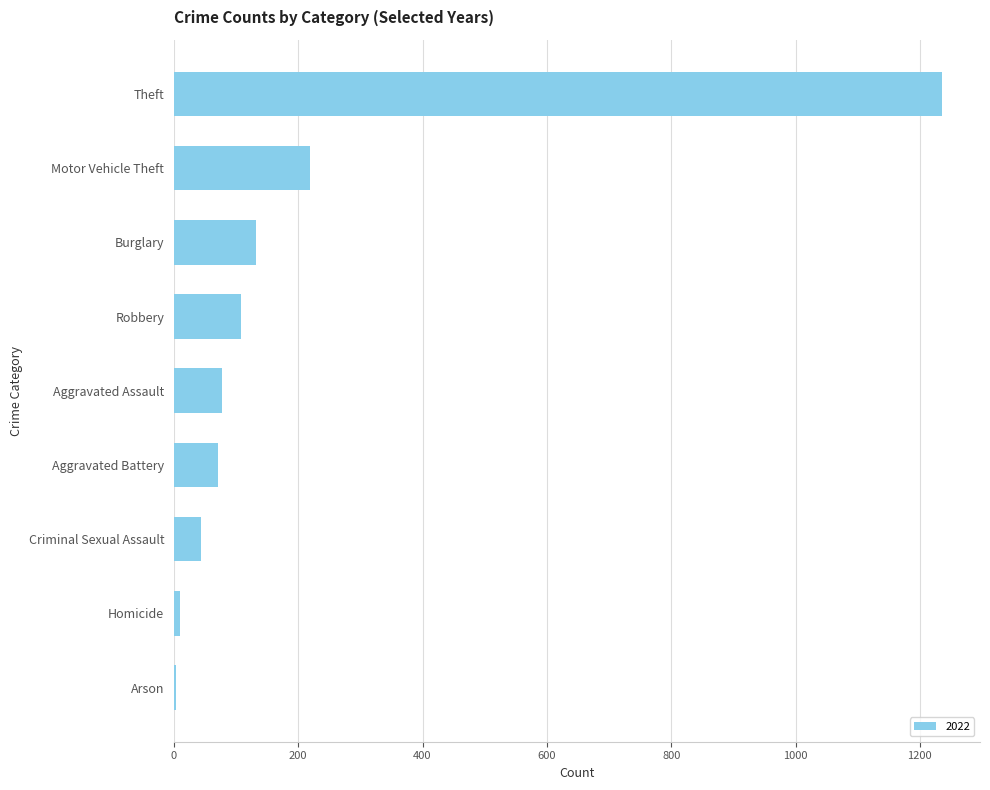

How many bars are there in total?

9